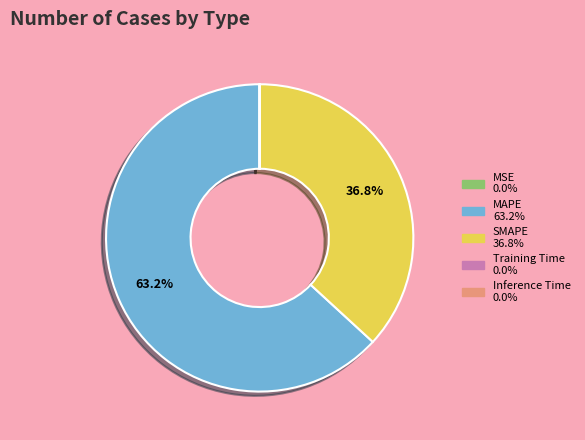

Which slice is the largest?

MAPE